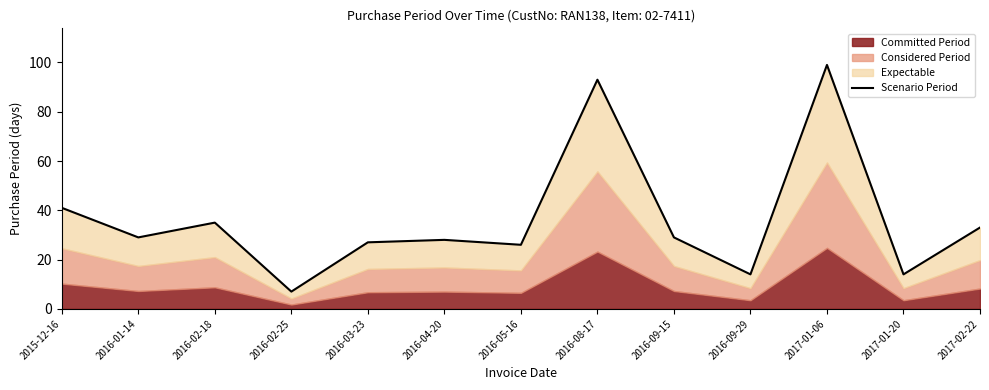

What is the difference between the maximum and second lowest values?

85